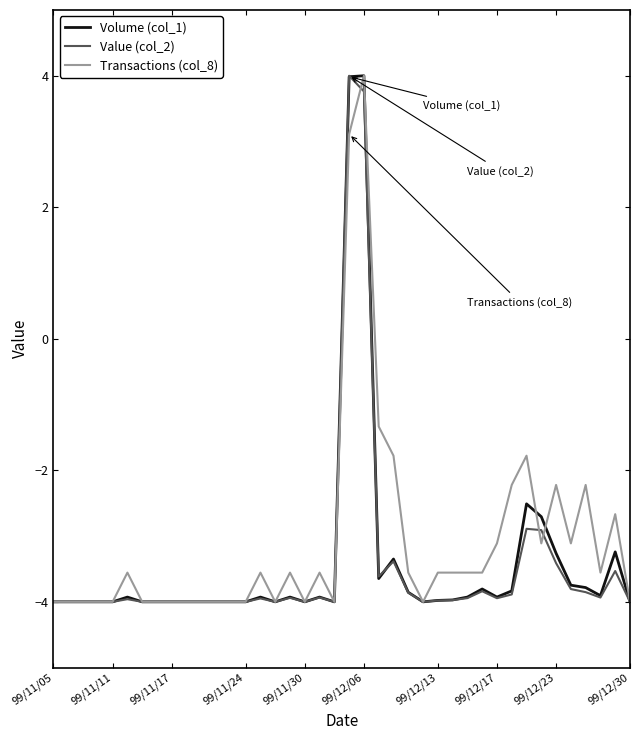

In Value (col_2), how many points are higher than both neighbors (excluding endpoints)?

9